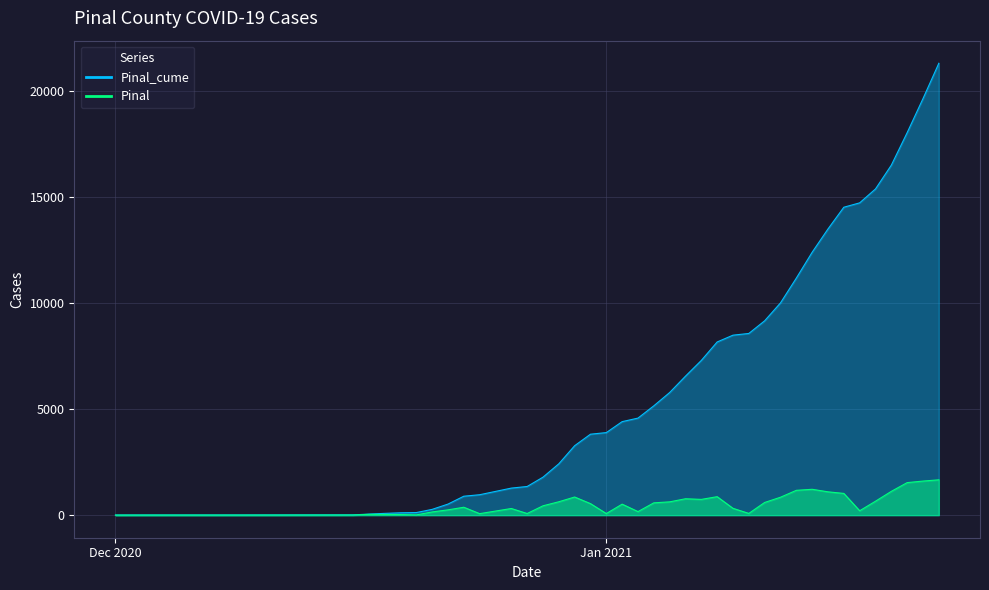

What is the sum of all Pinal_cume values?

256504